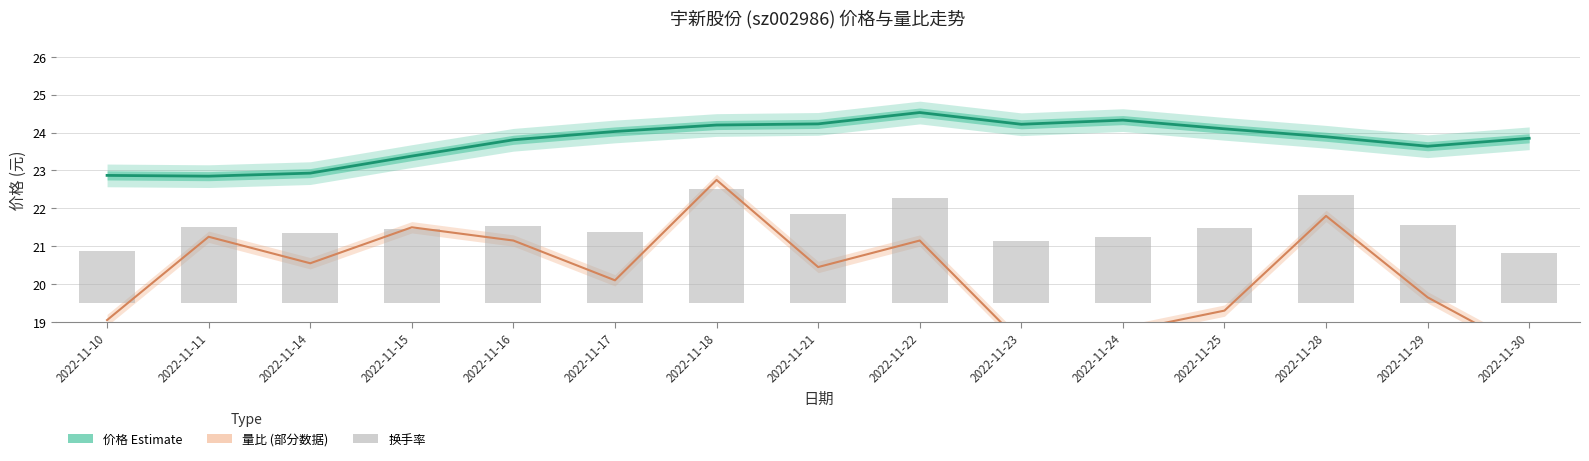

True or false: 换手率 (bars) has a value of 2.0 at 2022-11-25.

True